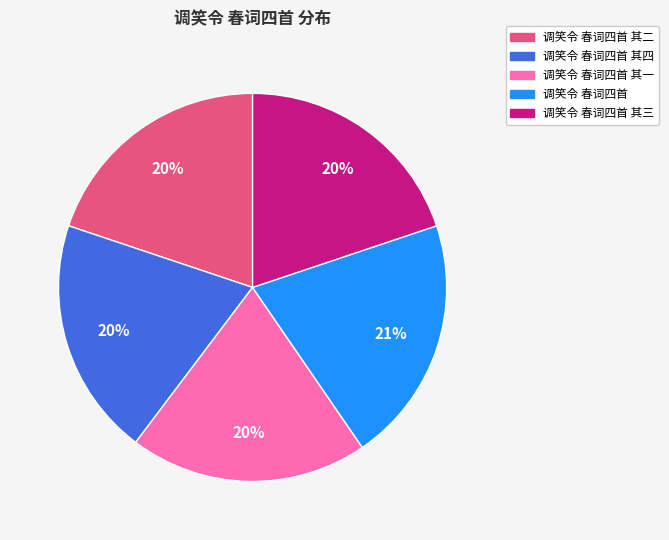

What is the largest slice in the pie chart?

调笑令 春词四首